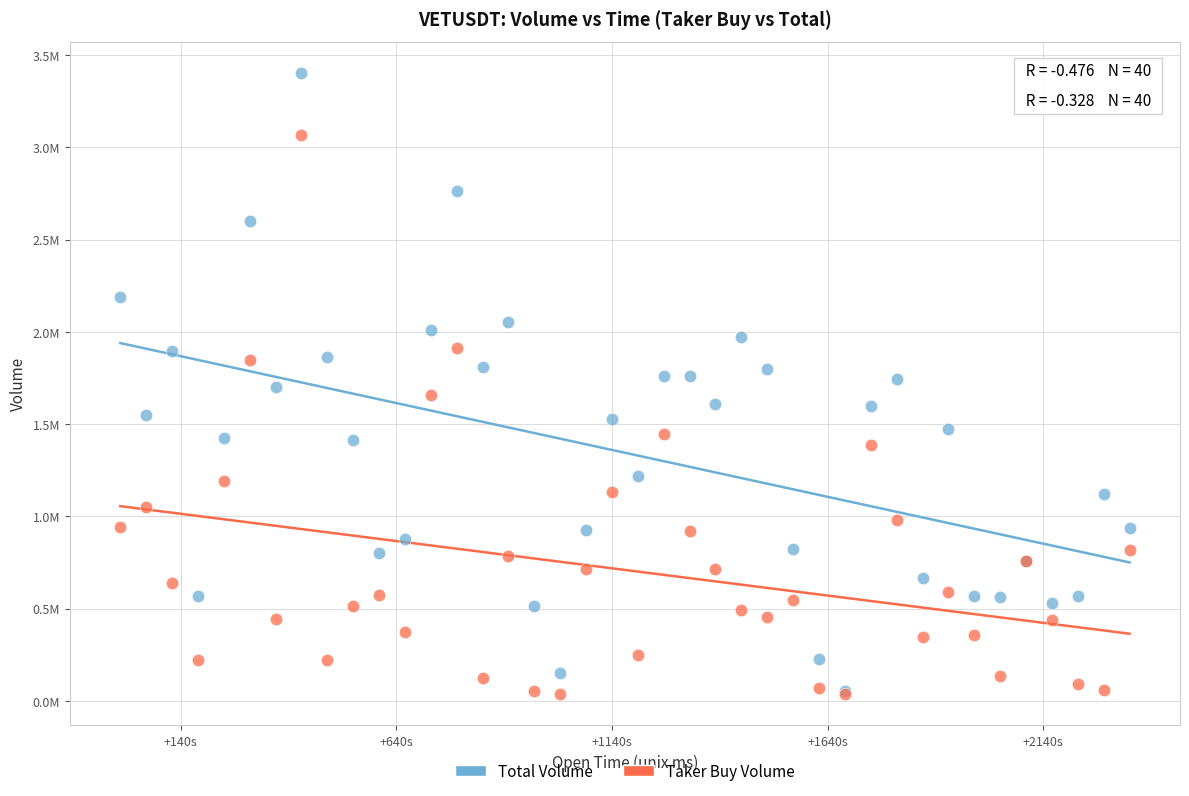

Which series has the widest spread of Y values?

Total Volume